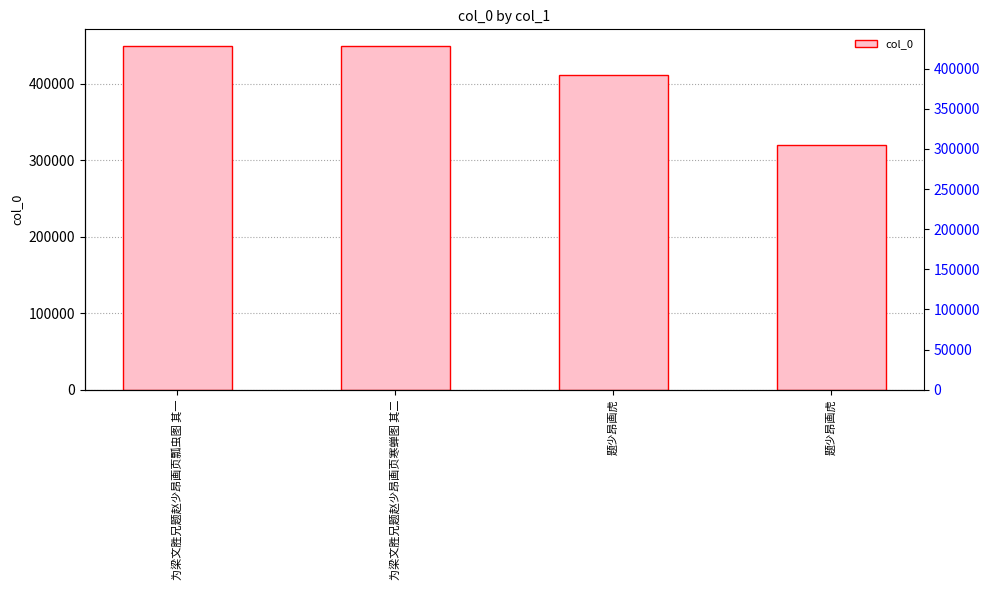

Reading left to right, extract all data points from this chart.

448896	448897	411805	319511